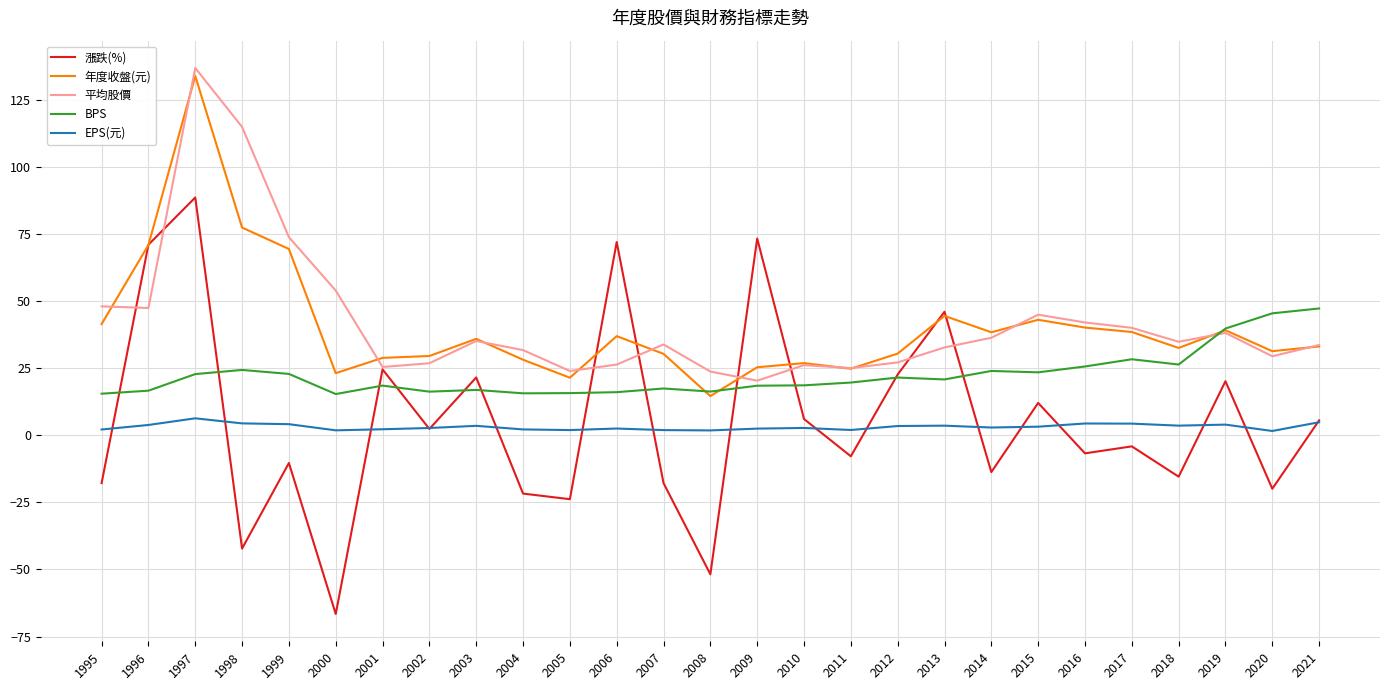

What value does the 年度收盤(元) series have at 1998?

77.5